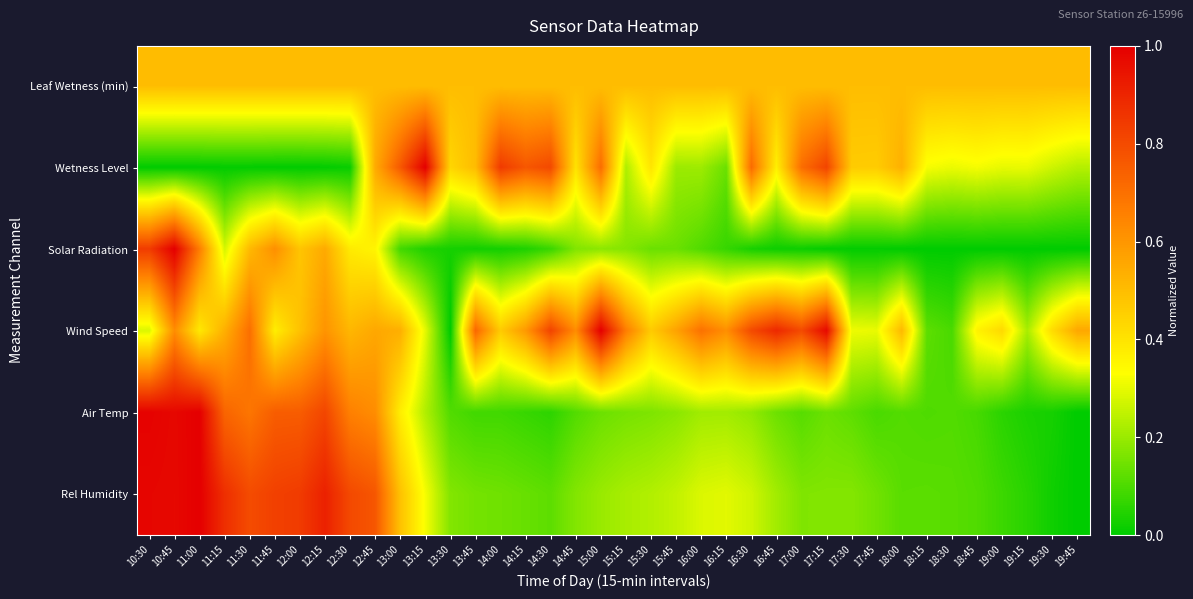

Reading left to right, extract all data points from this chart.

Leaf Wetness (min): 10:30=0.5	10:45=0.5	11:00=0.5	11:15=0.5	11:30=0.5	11:45=0.5	12:00=0.5	12:15=0.5	12:30=0.5	12:45=0.5	13:00=0.5	13:15=0.5	13:30=0.5	13:45=0.5	14:00=0.5	14:15=0.5	14:30=0.5	14:45=0.5	15:00=0.5	15:15=0.5	15:30=0.5	15:45=0.5	16:00=0.5	16:15=0.5	16:30=0.5	16:45=0.5	17:00=0.5	17:15=0.5	17:30=0.5	17:45=0.5	18:00=0.5	18:15=0.5	18:30=0.5	18:45=0.5	19:00=0.5	19:15=0.5	19:30=0.5	19:45=0.5
Wetness Level: 10:30=0.0	10:45=0.0	11:00=0.0	11:15=0.0	11:30=0.0	11:45=0.0	12:00=0.0	12:15=0.0	12:30=0.0	12:45=0.5	13:00=0.8	13:15=1.0	13:30=0.4	13:45=0.5	14:00=0.8	14:15=0.8	14:30=0.8	14:45=0.4	15:00=0.7	15:15=0.2	15:30=0.4	15:45=0.2	16:00=0.2	16:15=0.1	16:30=0.7	16:45=0.4	17:00=0.7	17:15=0.8	17:30=0.5	17:45=0.5	18:00=0.5	18:15=0.3	18:30=0.3	18:45=0.3	19:00=0.3	19:15=0.3	19:30=0.3	19:45=0.2
Solar Radiation: 10:30=0.8	10:45=1.0	11:00=0.7	11:15=0.3	11:30=0.5	11:45=0.6	12:00=0.5	12:15=0.5	12:30=0.4	12:45=0.4	13:00=0.1	13:15=0.0	13:30=0.0	13:45=0.0	14:00=0.0	14:15=0.0	14:30=0.1	14:45=0.2	15:00=0.2	15:15=0.2	15:30=0.1	15:45=0.1	16:00=0.1	16:15=0.1	16:30=0.0	16:45=0.0	17:00=0.0	17:15=0.0	17:30=0.0	17:45=0.0	18:00=0.0	18:15=0.0	18:30=0.0	18:45=0.0	19:00=0.0	19:15=0.0	19:30=0.0	19:45=0.0
Wind Speed: 10:30=0.3	10:45=0.6	11:00=0.4	11:15=0.5	11:30=0.7	11:45=0.4	12:00=0.5	12:15=0.6	12:30=0.5	12:45=0.6	13:00=0.5	13:15=0.3	13:30=0.0	13:45=0.7	14:00=0.5	14:15=0.6	14:30=0.8	14:45=0.6	15:00=1.0	15:15=0.7	15:30=0.5	15:45=0.6	16:00=0.7	16:15=0.6	16:30=0.8	16:45=0.9	17:00=0.8	17:15=1.0	17:30=0.3	17:45=0.3	18:00=0.5	18:15=0.1	18:30=0.1	18:45=0.4	19:00=0.4	19:15=0.2	19:30=0.4	19:45=0.6
Air Temp: 10:30=1.0	10:45=1.0	11:00=1.0	11:15=0.7	11:30=0.7	11:45=0.8	12:00=0.8	12:15=0.8	12:30=0.7	12:45=0.6	13:00=0.4	13:15=0.2	13:30=0.1	13:45=0.1	14:00=0.1	14:15=0.1	14:30=0.1	14:45=0.1	15:00=0.1	15:15=0.2	15:30=0.2	15:45=0.2	16:00=0.2	16:15=0.2	16:30=0.2	16:45=0.1	17:00=0.1	17:15=0.1	17:30=0.1	17:45=0.1	18:00=0.1	18:15=0.1	18:30=0.1	18:45=0.1	19:00=0.1	19:15=0.0	19:30=0.0	19:45=0.0
Rel Humidity: 10:30=1.0	10:45=1.0	11:00=1.0	11:15=0.9	11:30=0.8	11:45=0.8	12:00=0.8	12:15=0.9	12:30=0.8	12:45=0.8	13:00=0.5	13:15=0.3	13:30=0.2	13:45=0.2	14:00=0.1	14:15=0.1	14:30=0.1	14:45=0.2	15:00=0.2	15:15=0.2	15:30=0.2	15:45=0.3	16:00=0.3	16:15=0.3	16:30=0.3	16:45=0.2	17:00=0.2	17:15=0.2	17:30=0.2	17:45=0.1	18:00=0.1	18:15=0.1	18:30=0.1	18:45=0.1	19:00=0.1	19:15=0.1	19:30=0.0	19:45=0.0